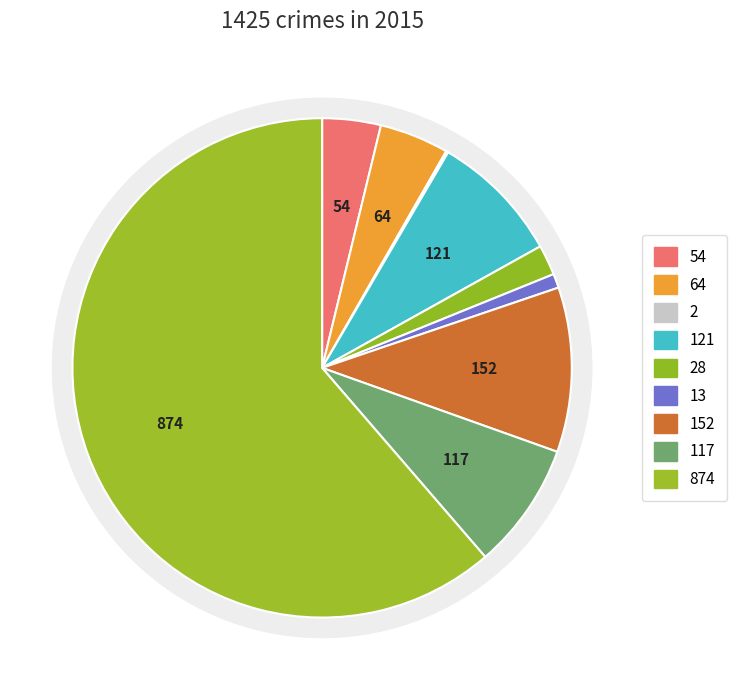

What is the ratio of the value at Homicide to the value at Arson?

6.5